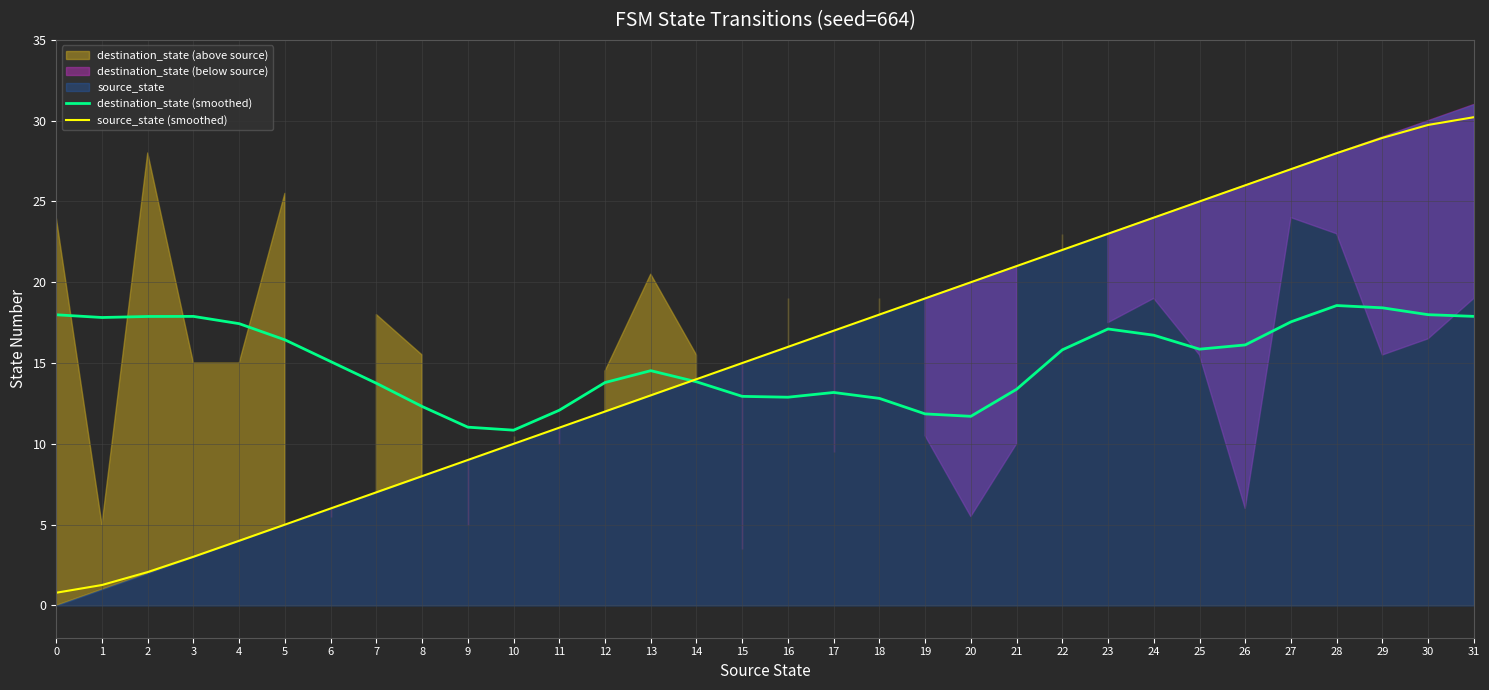

The value of destination_state (smoothed) at 5 is 16.4. True or false?

True